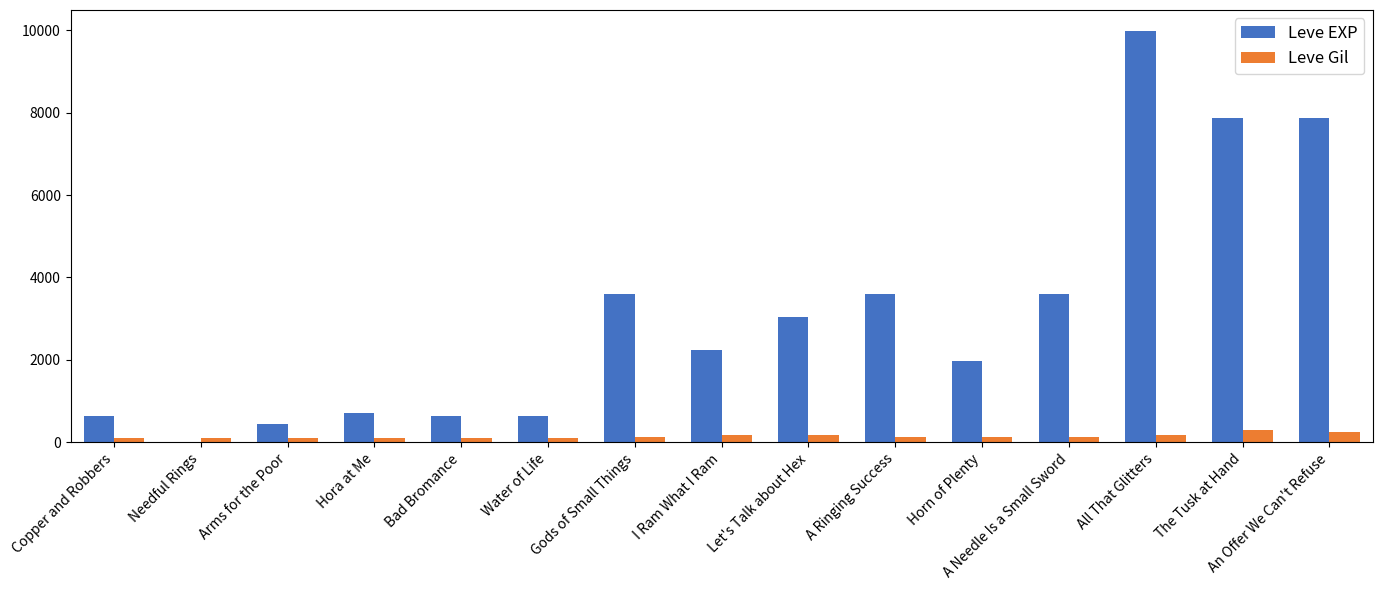

Which category has the highest value in the Leve EXP series?

All That Glitters